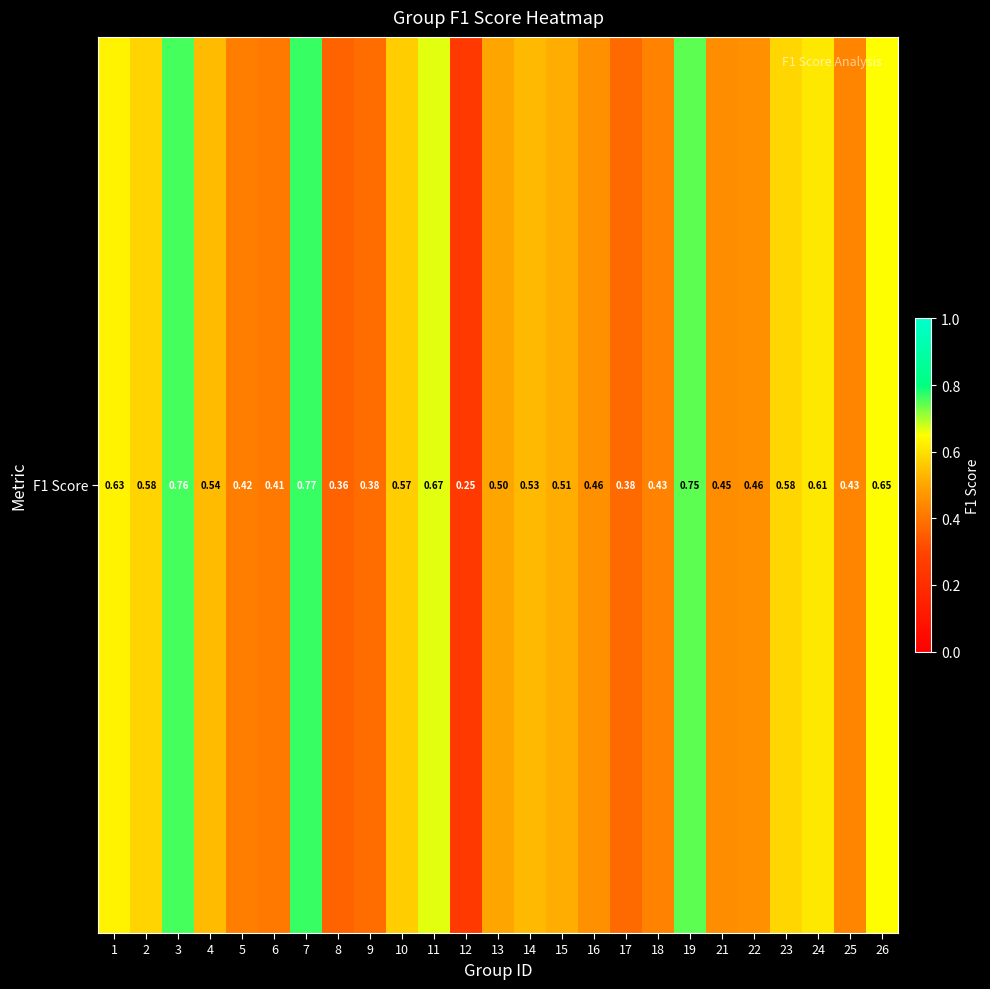

Count the values in the range 0 to 1.

25